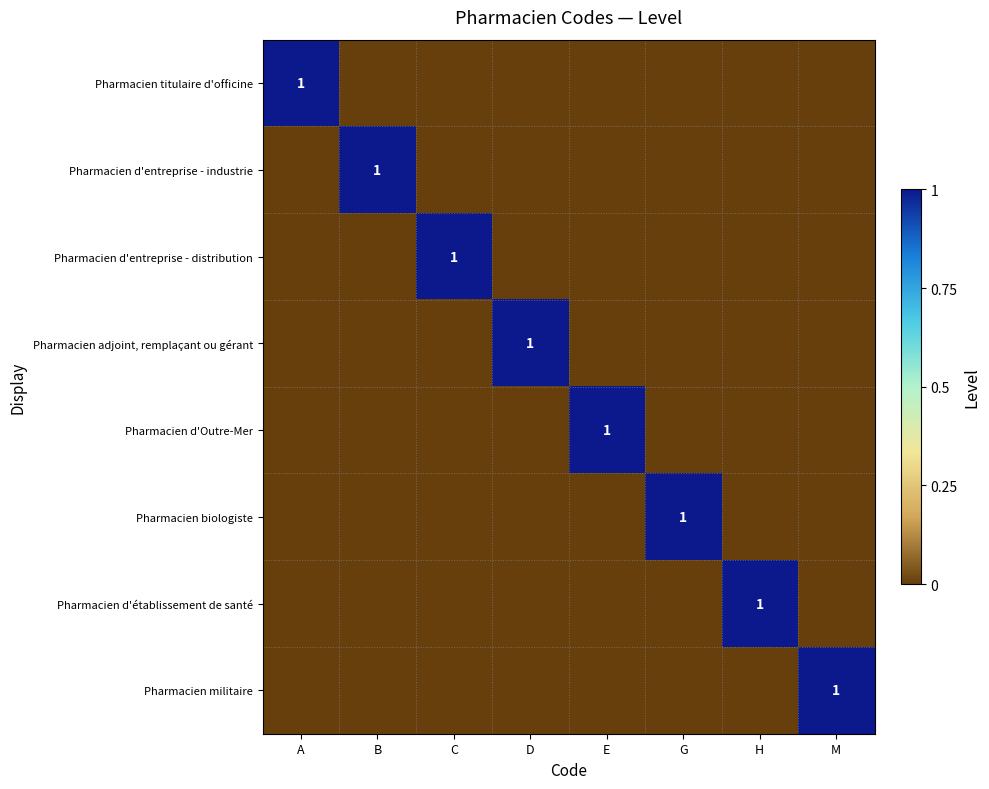

The Pharmacien d'Outre-Mer series shows 2 at E. True or false?

False